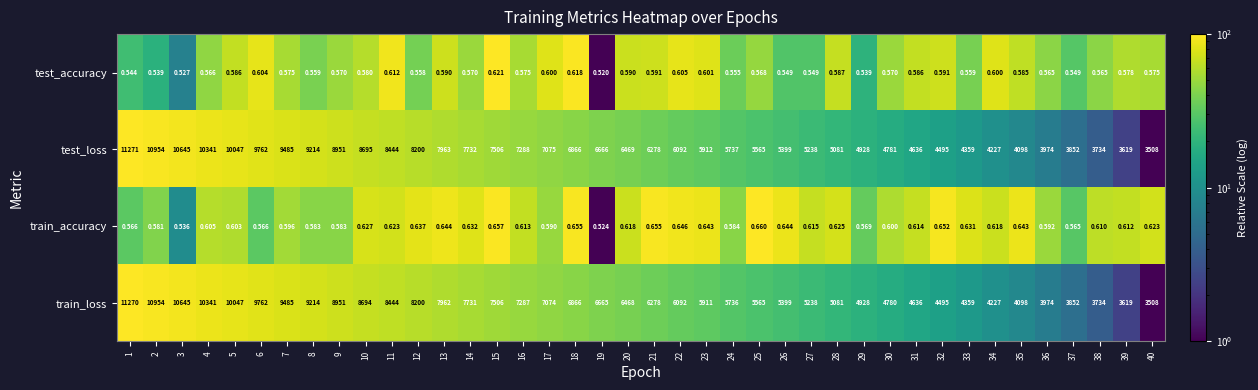

At which category is the sum across all series the highest?

1